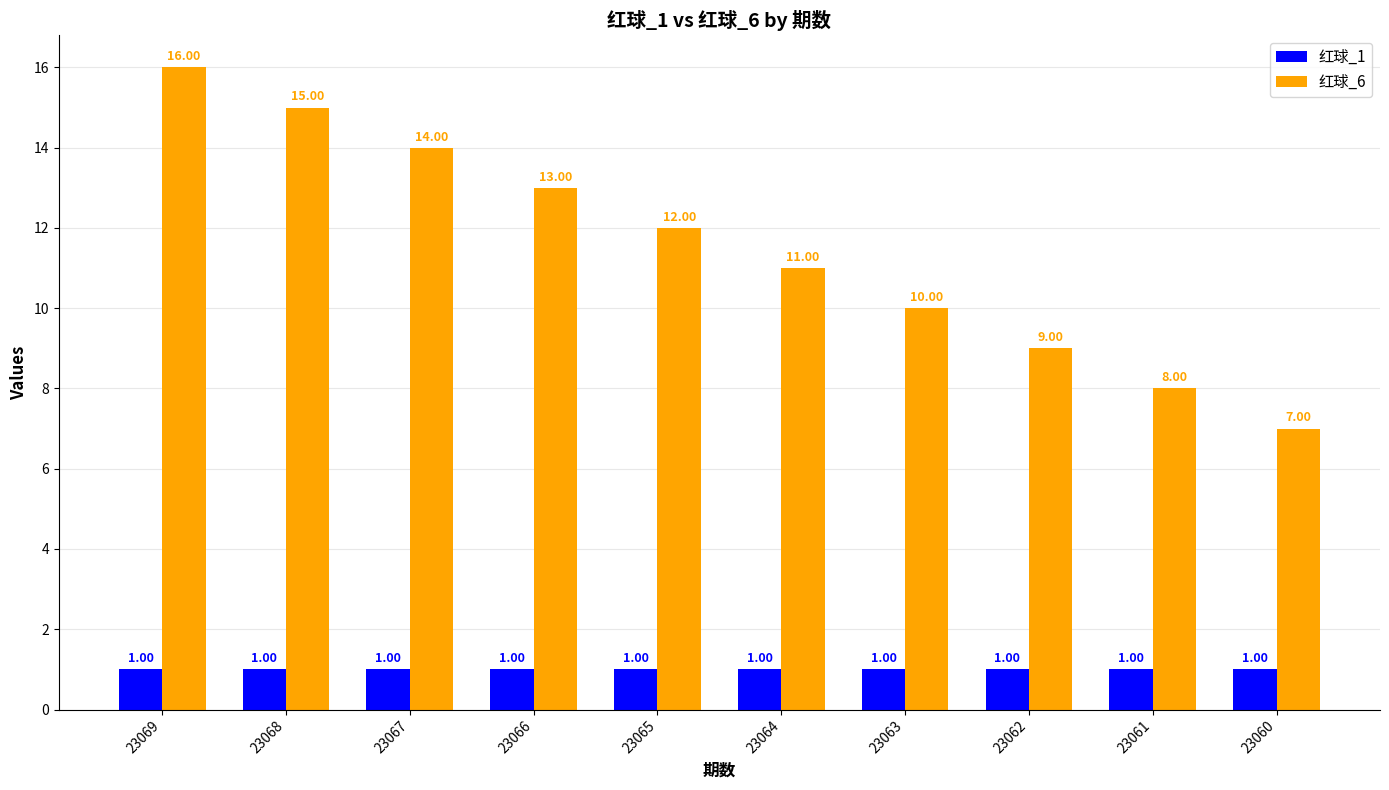

What are all the series names shown in the legend?

红球_1, 红球_6